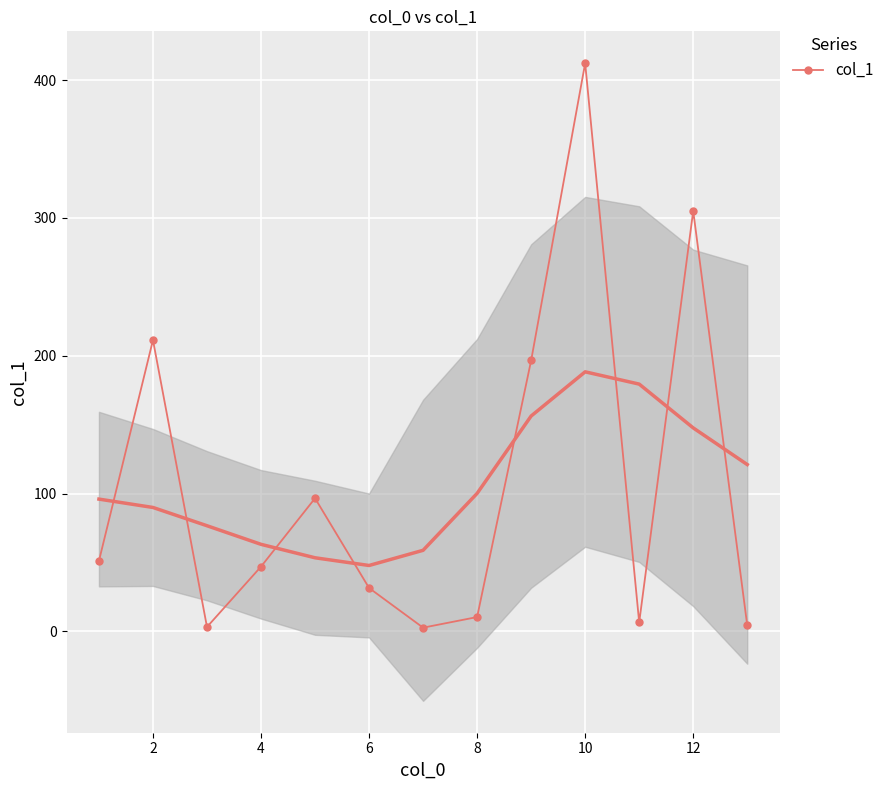

True or false: col_1 has more than 1 points higher than both neighbors.

True